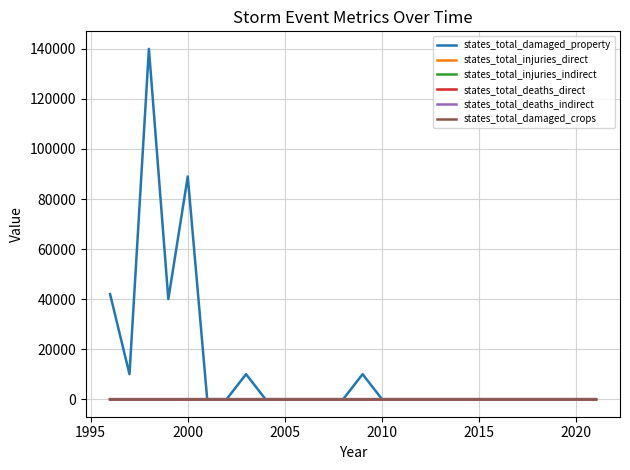

Which series has the widest spread of values?

states_total_damaged_property